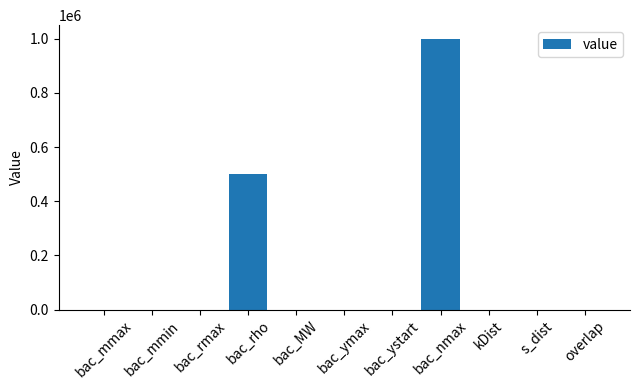

What is the sum of all values?

1500025.6